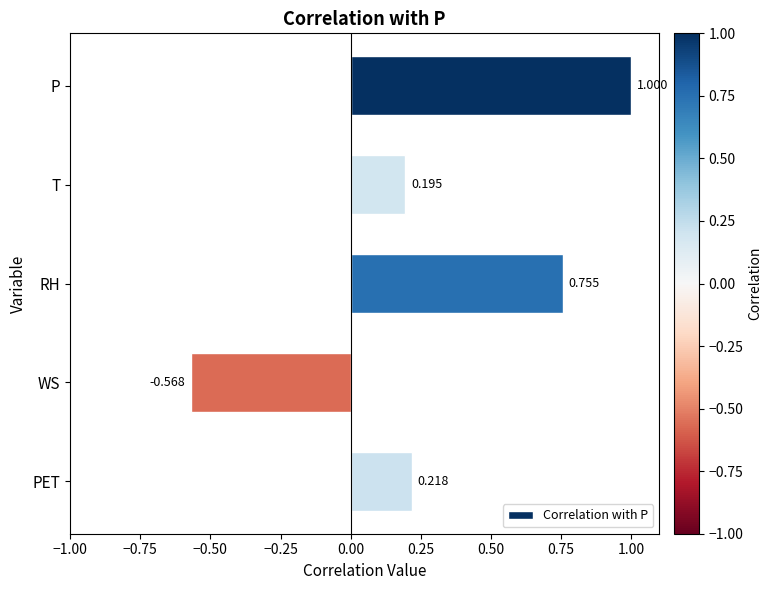

Between T and P, which is larger?

P